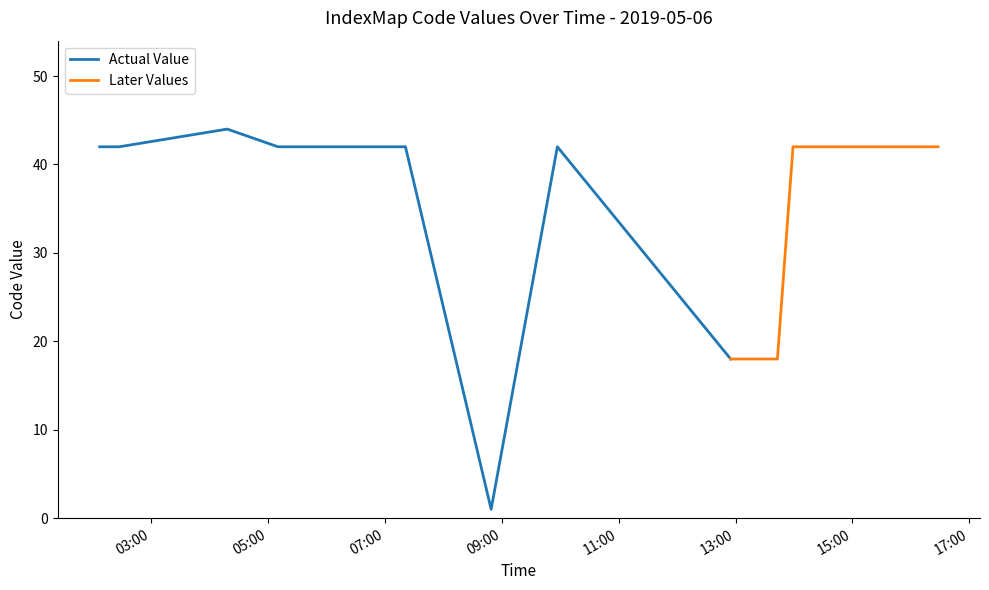

What is the smallest value displayed?

1